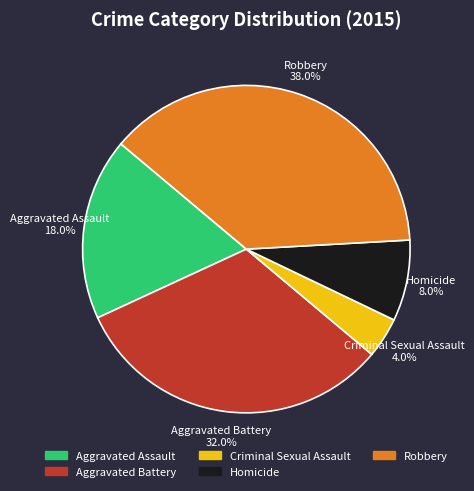

To the nearest percent, what percentage of the pie is Aggravated Assault?

18%